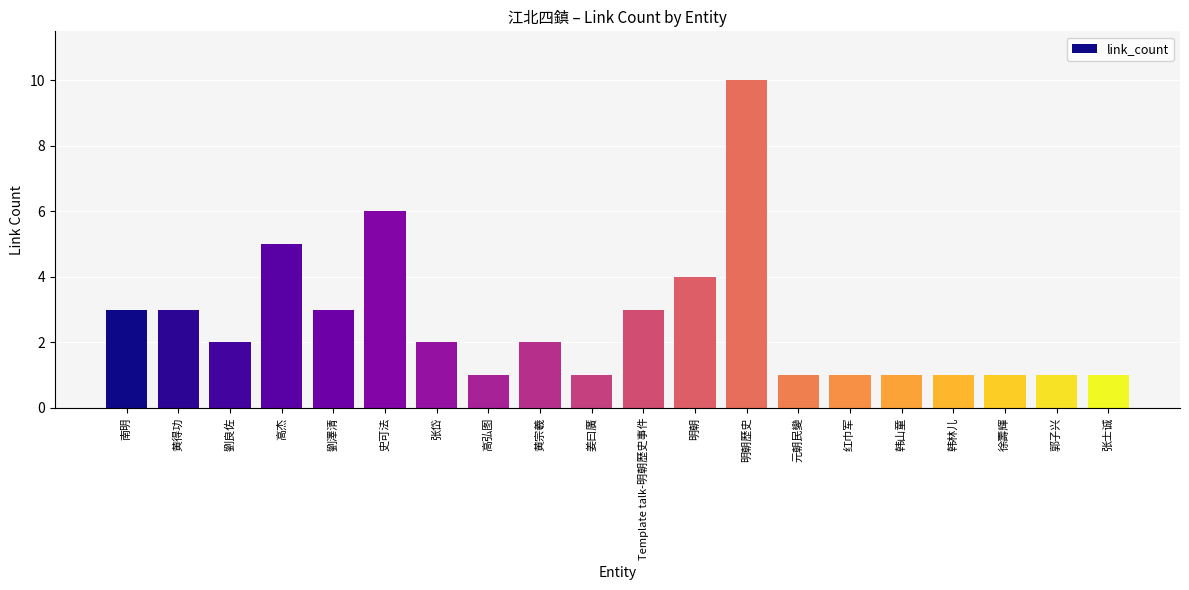

Which has a higher value, 红巾军 or 黄宗羲?

黄宗羲